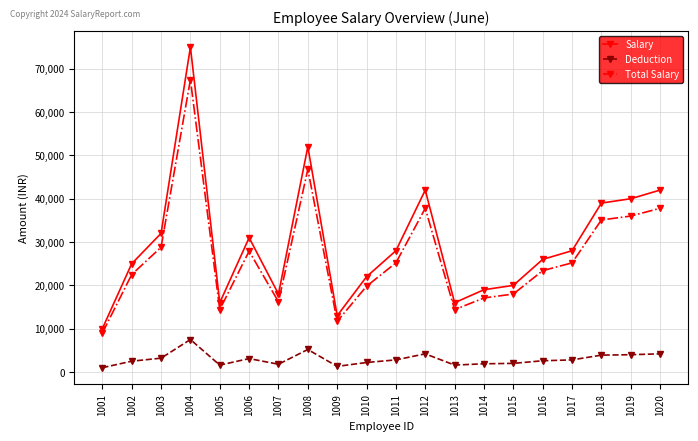

The value of Total Salary at 1012 is 37800. True or false?

True